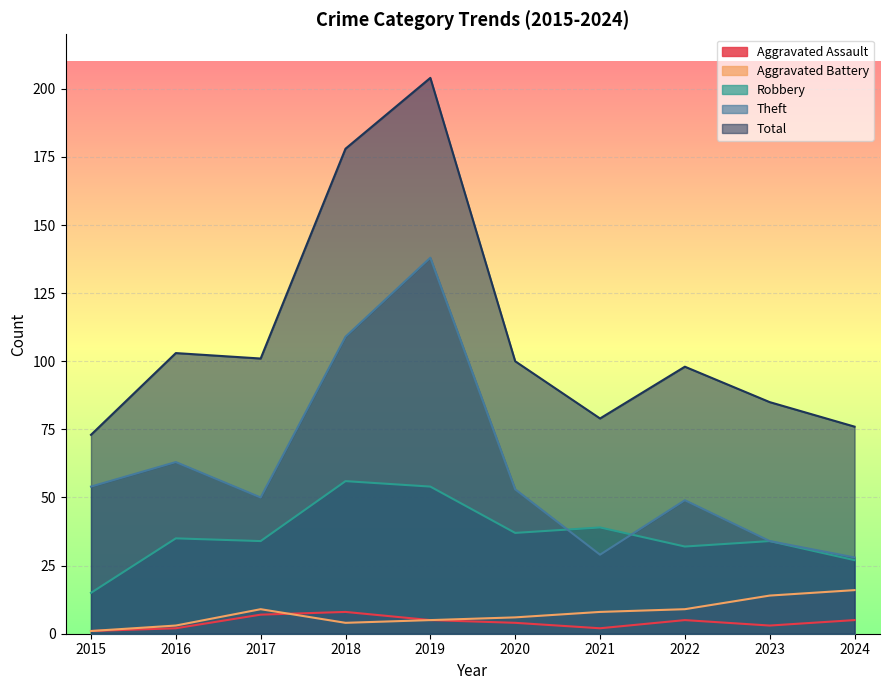

Is it true that Aggravated Battery equals 1 at 2018?

False